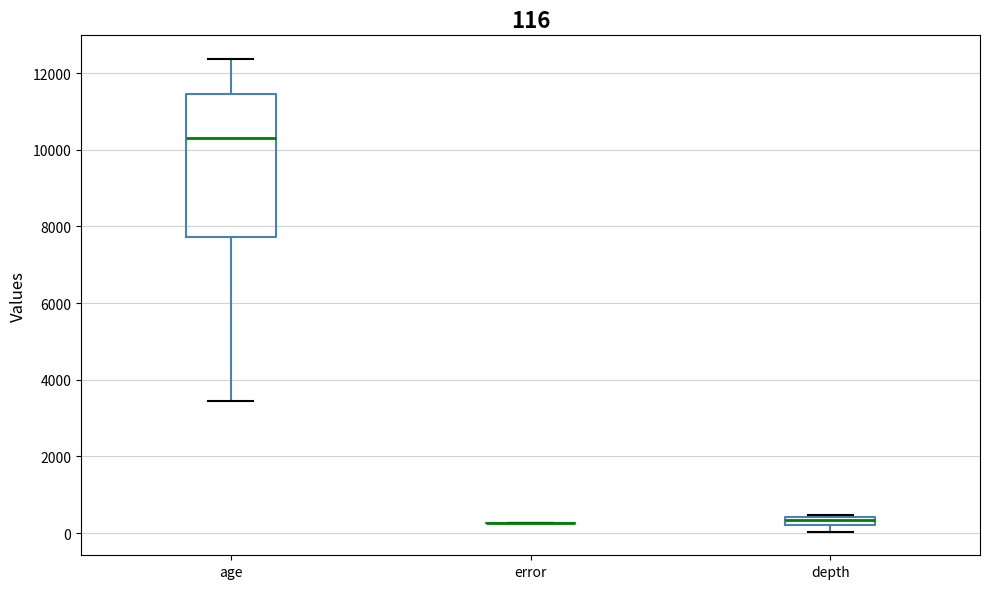

Which box is the tallest, from its lower edge to its upper edge?

age